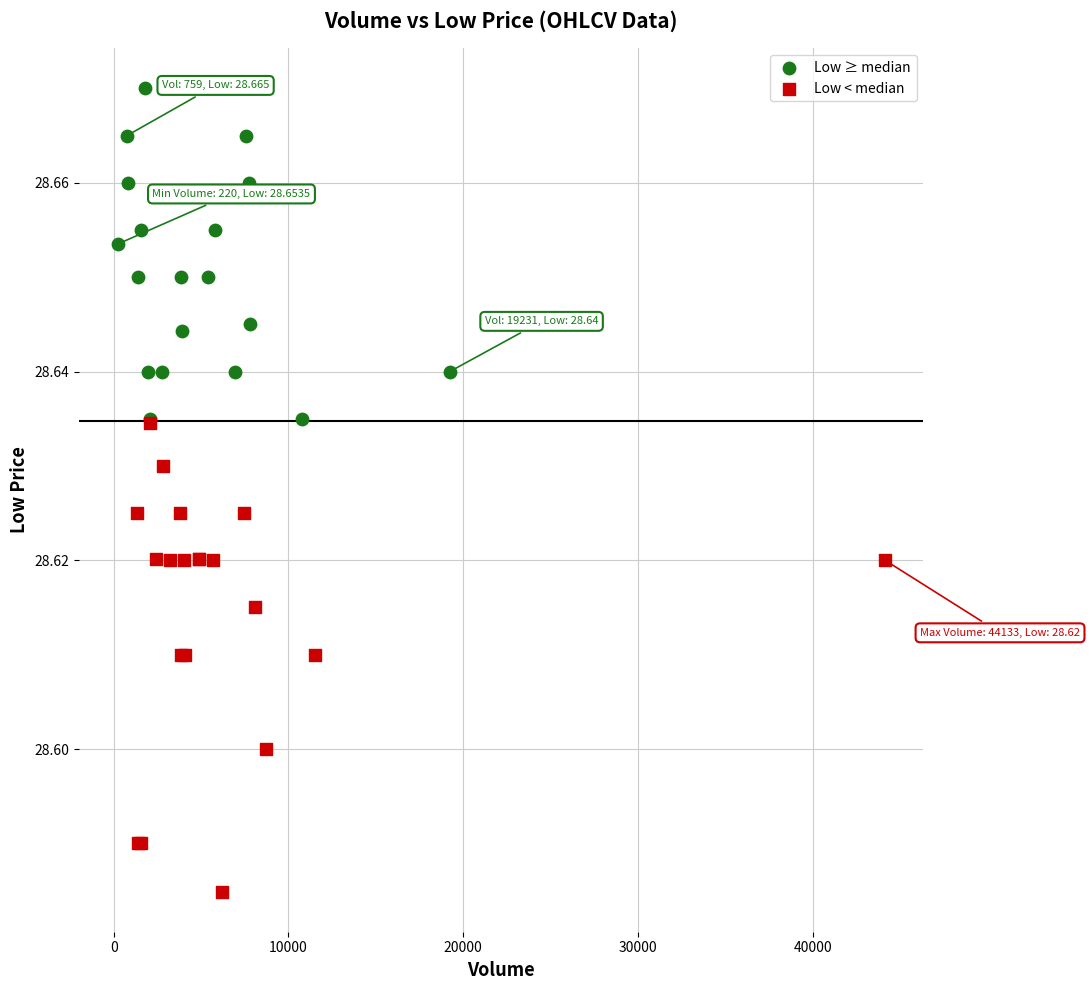

What are all the series names shown in the legend?

Low ≥ median, Low < median